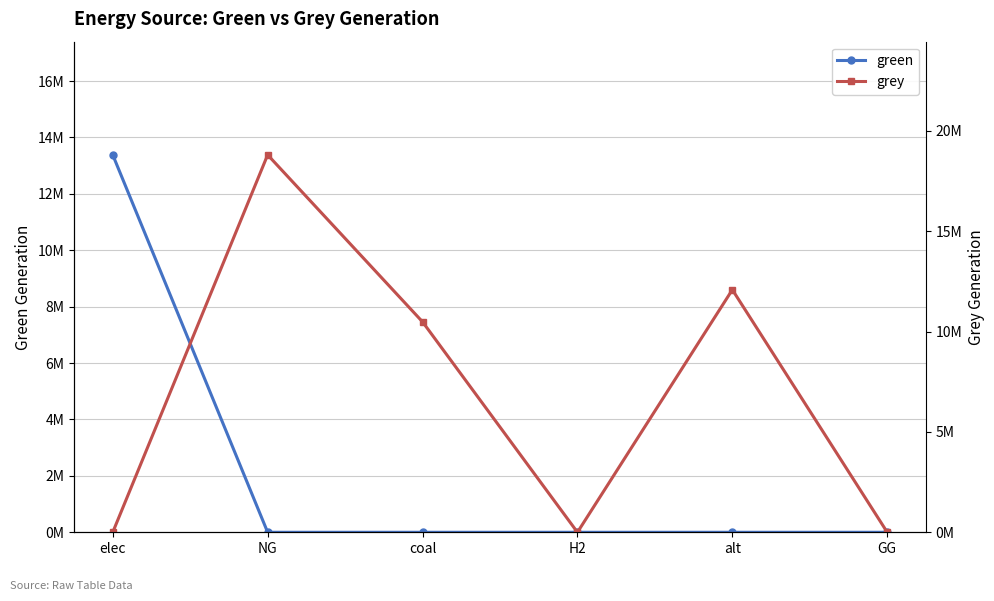

What position from the right is H2?

3